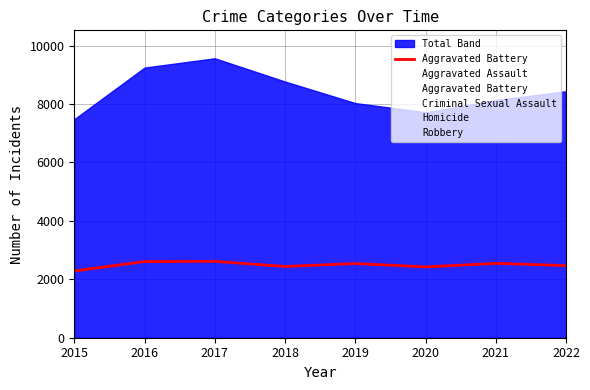

How many points are lower than both their immediate neighbors (excluding endpoints)?

2